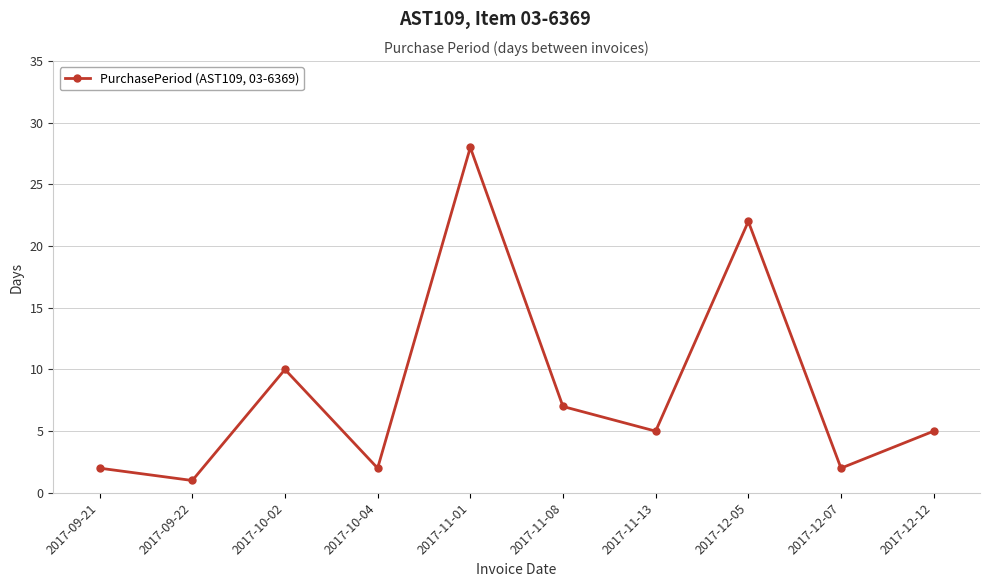

The value at 2017-12-07 is 0. True or false?

False